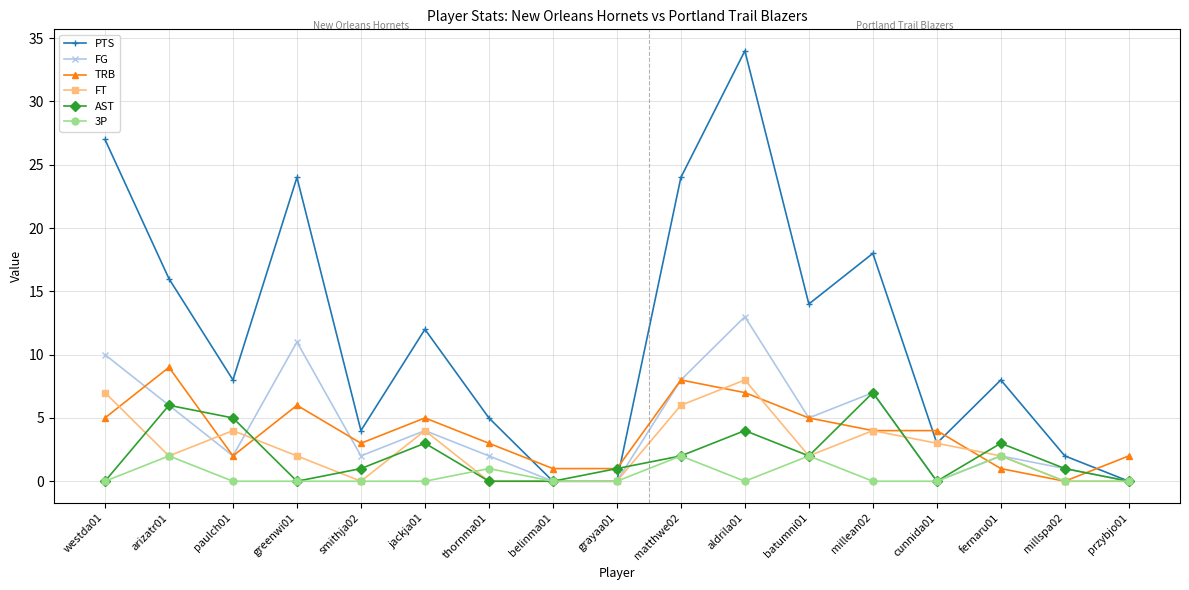

Which series has the widest spread of values?

PTS